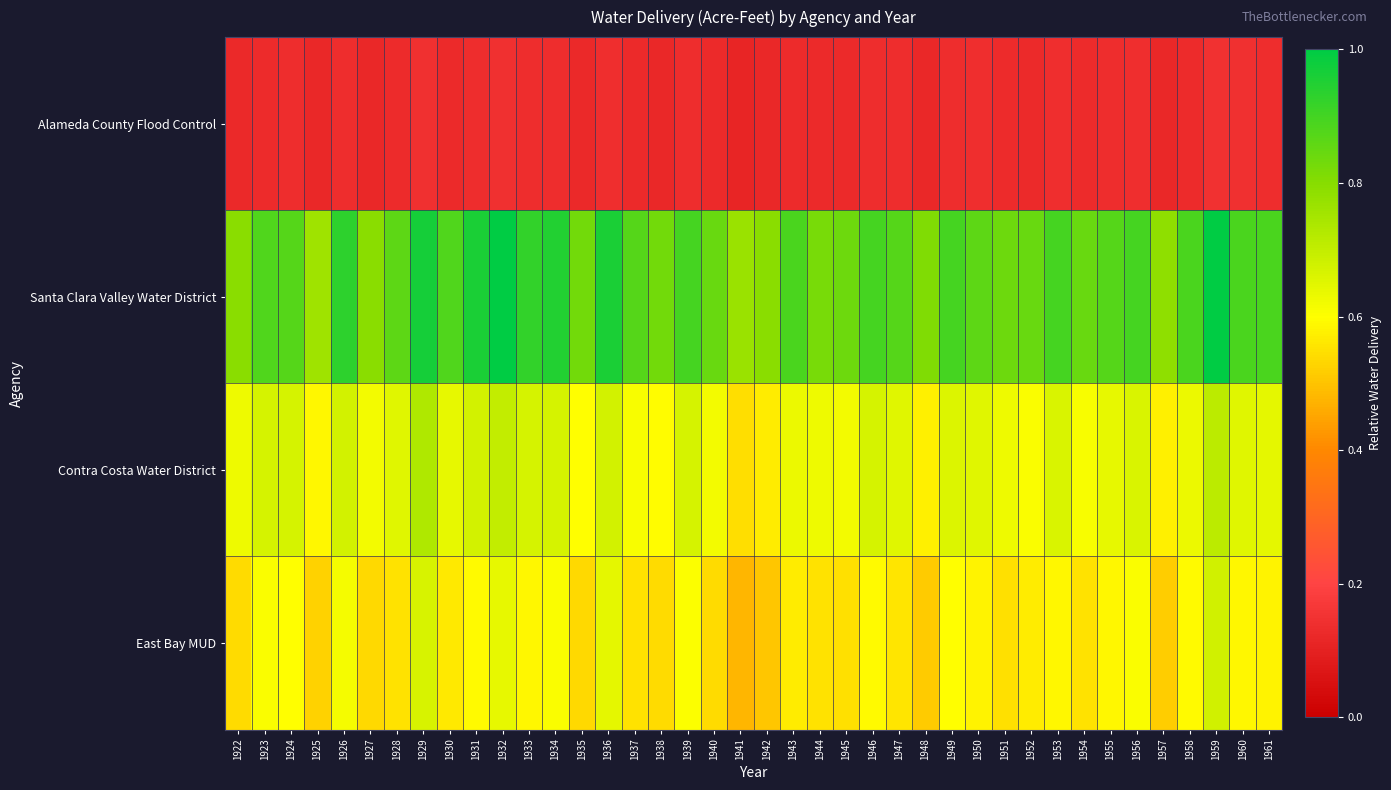

What is the total value across all series at 1956?

2.3